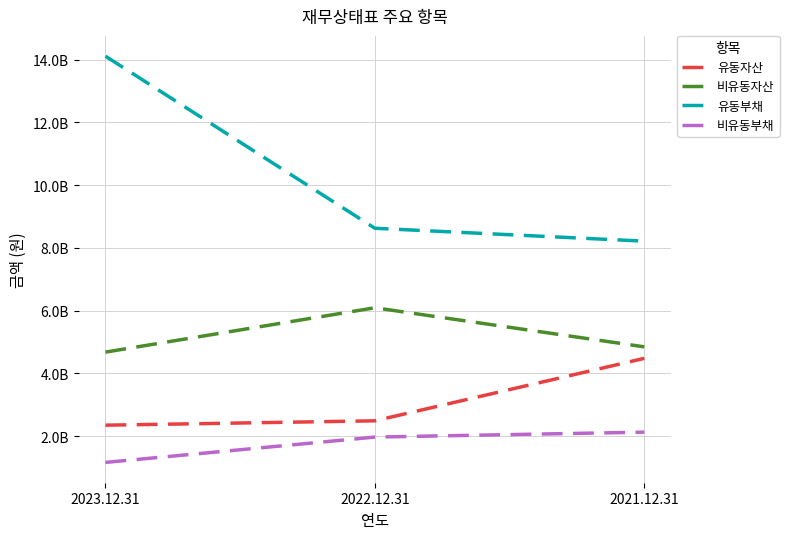

True or false: 비유동자산 has a value of 3311061950 at 2021.12.31.

False